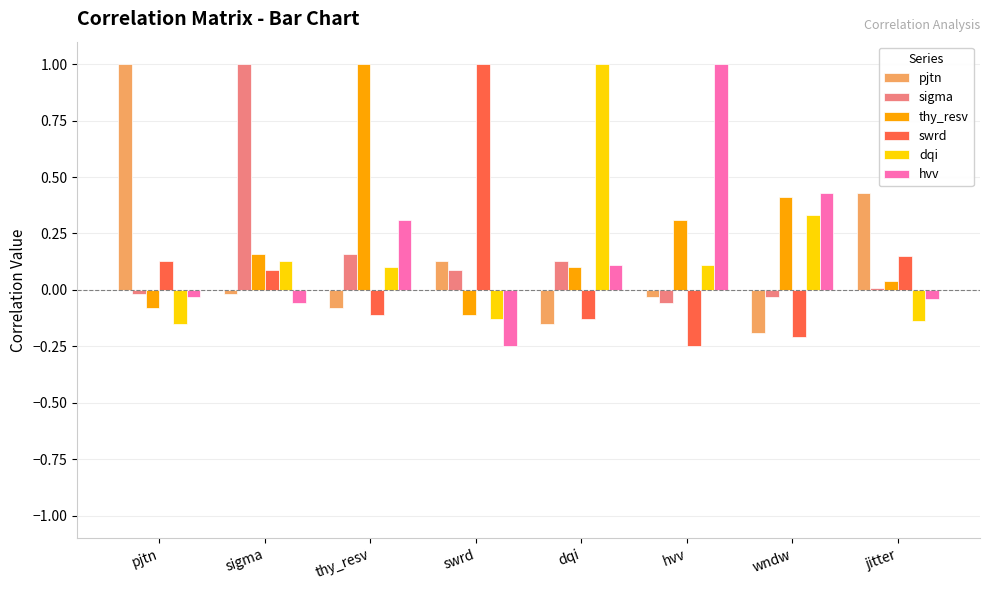

Where does the hvv series first go above 0?

thy_resv